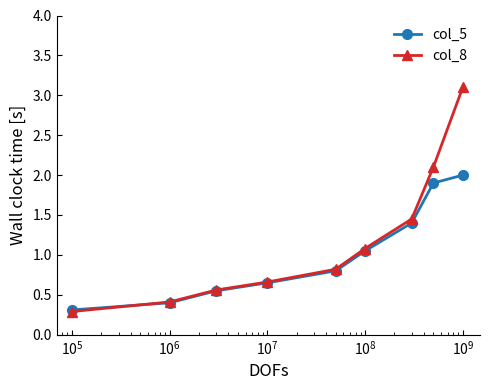

Which series has the largest range (max minus min)?

col_8